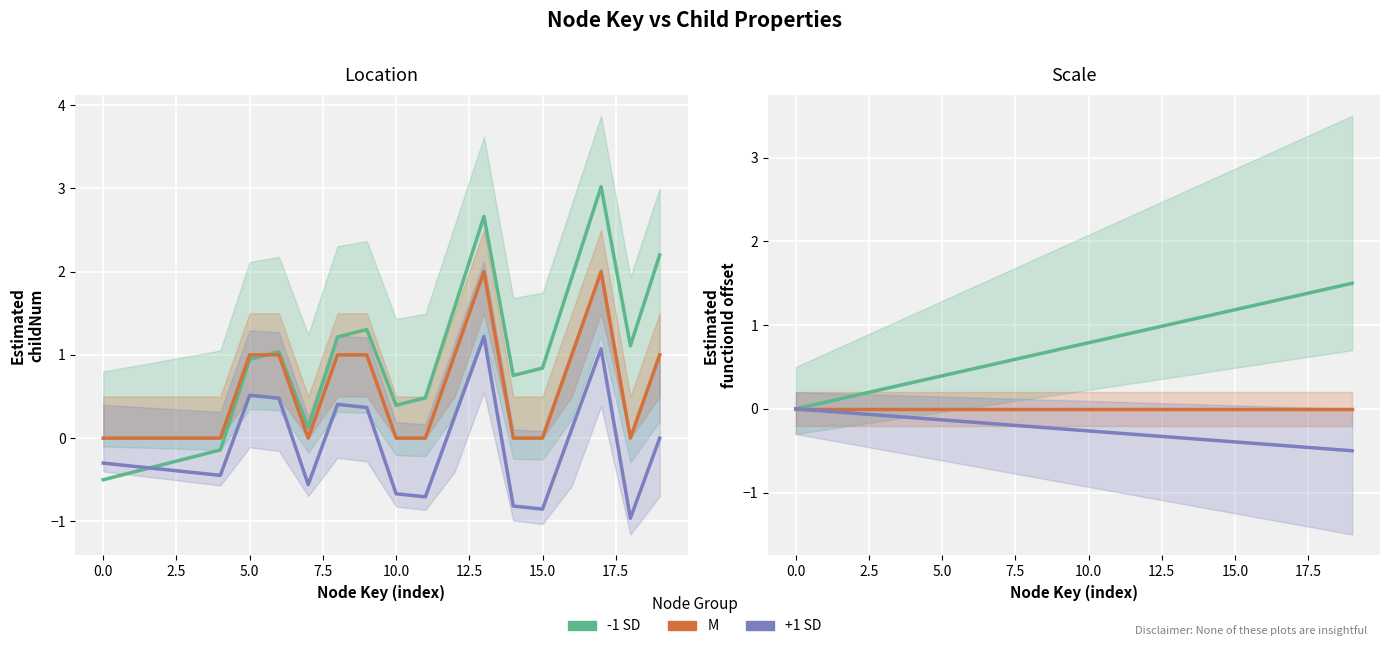

Does the chart display data point markers on the line(s)?

No